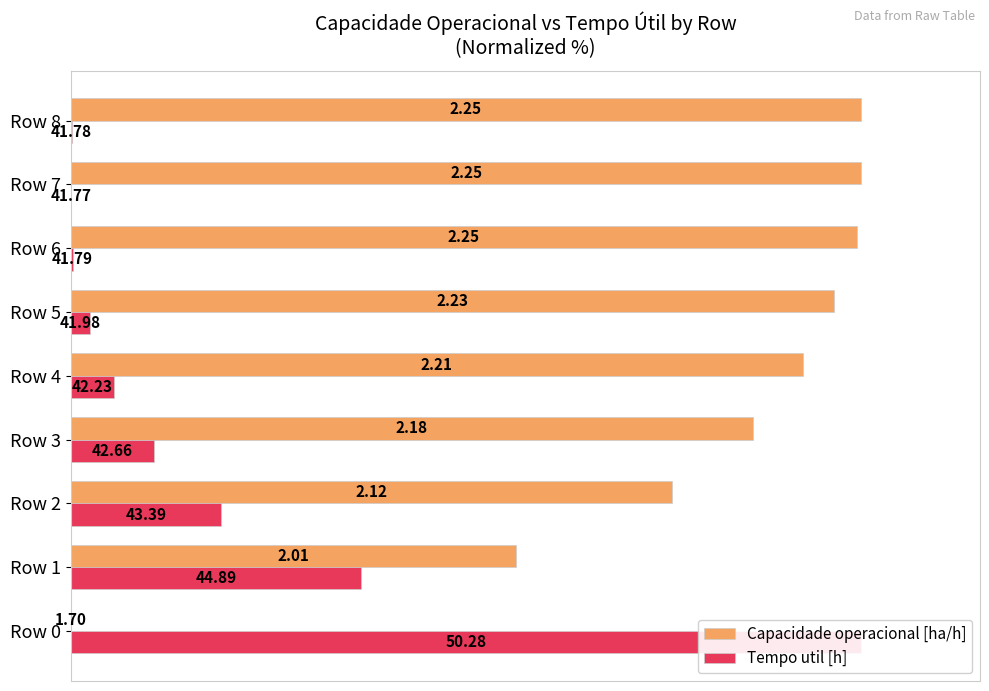

Rank the series by their maximum value, from highest to lowest.

Capacidade operacional [ha/h], Tempo util [h]